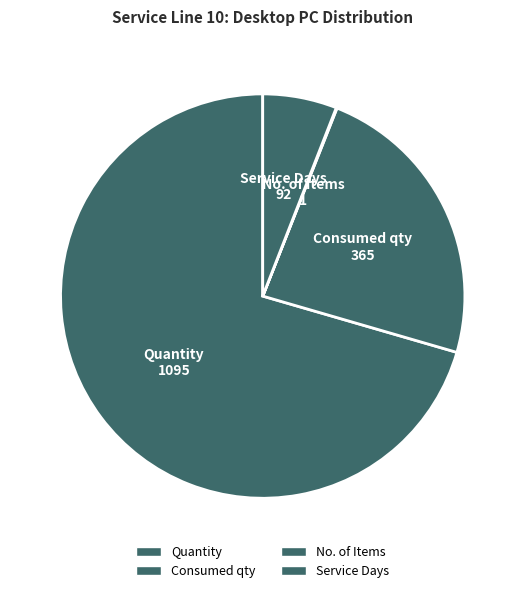

What portion of the pie excludes Consumed qty?

76.5%